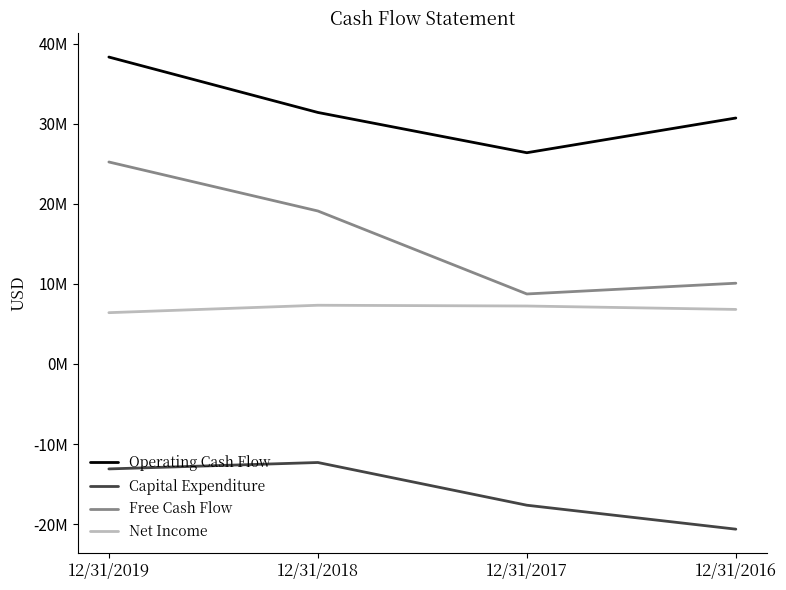

What is the sum of the Net Income values at 12/31/2016 and 12/31/2017?

14054327